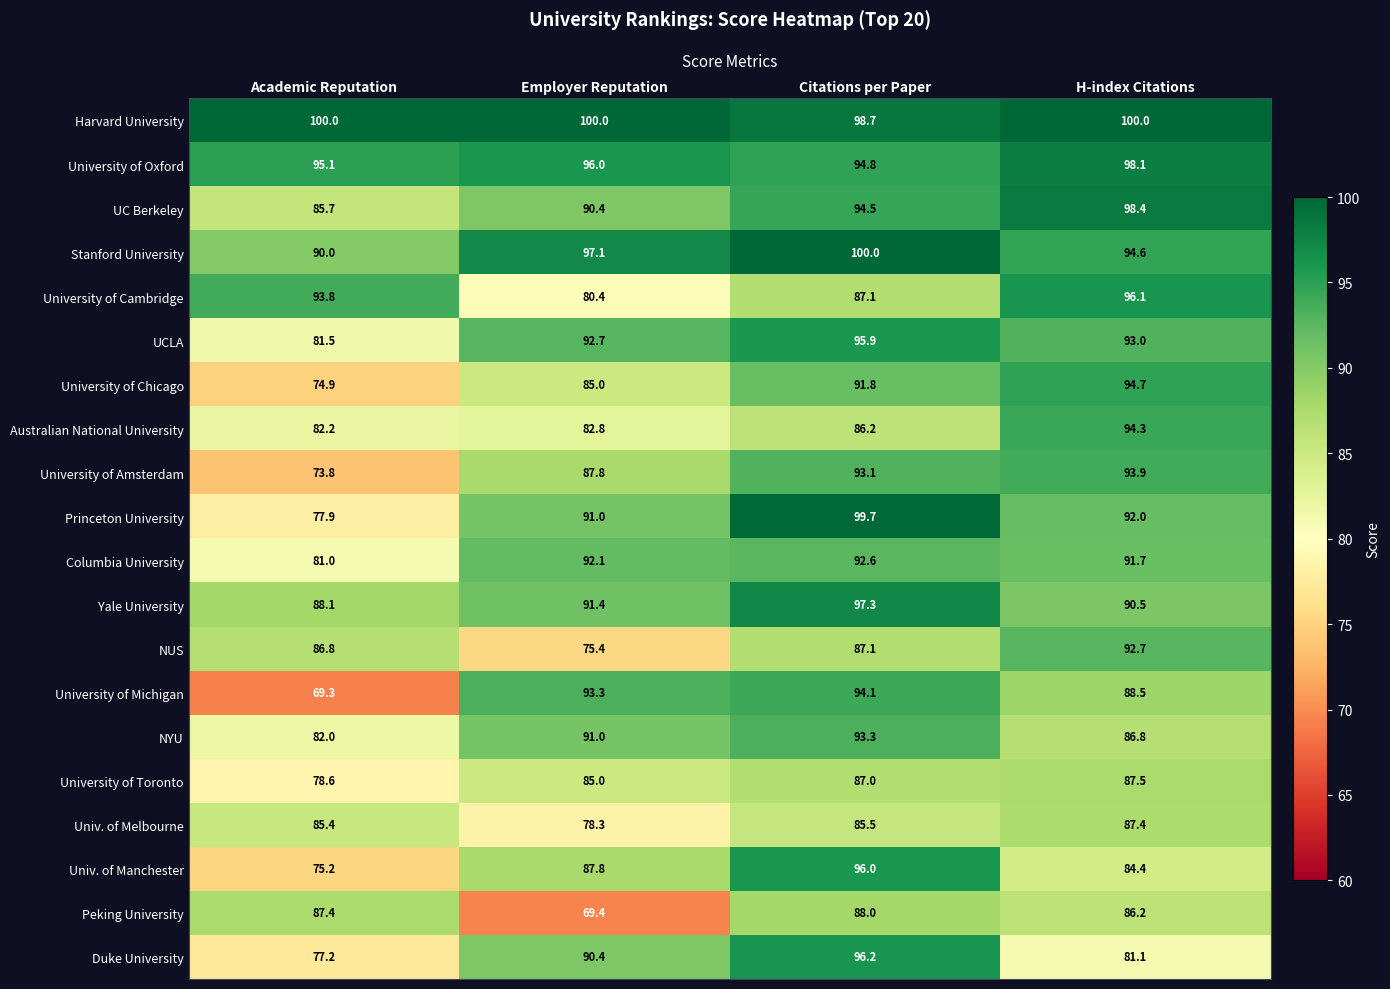

At how many categories does at least one series exceed 85?

4